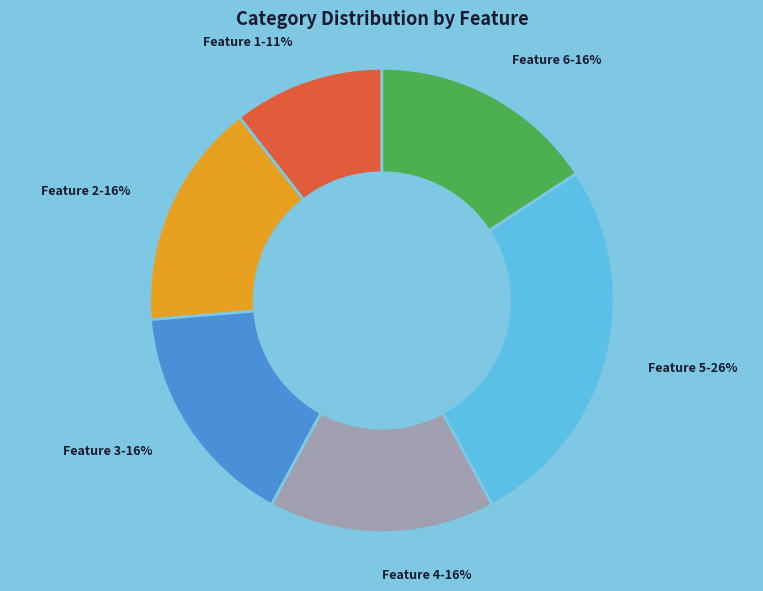

Which has a higher value, Feature 5 or Feature 3?

Feature 5